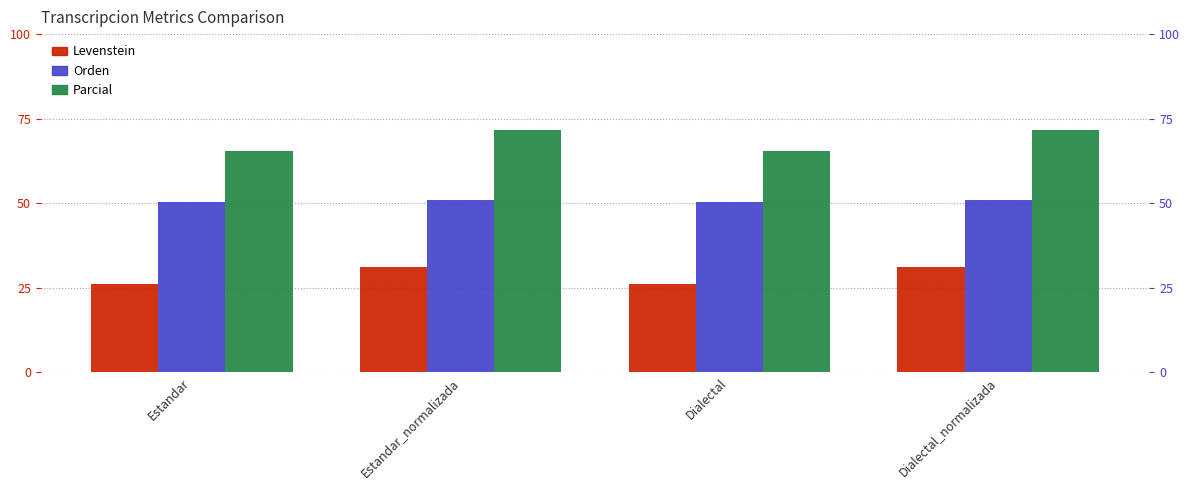

Which series changed the most between Dialectal and Dialectal_normalizada?

Parcial